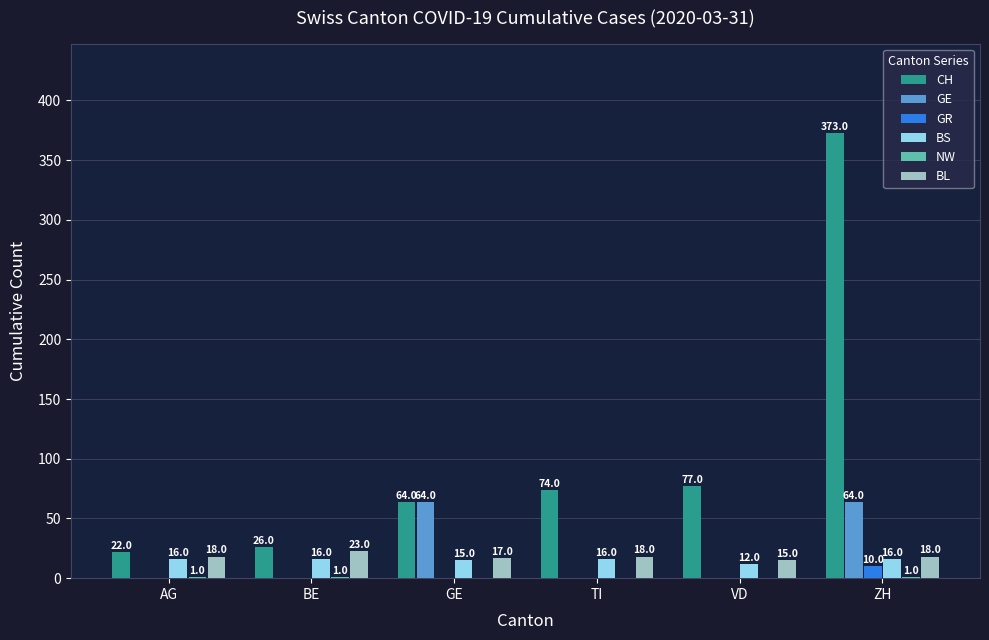

What is the sum of all GE values?

128